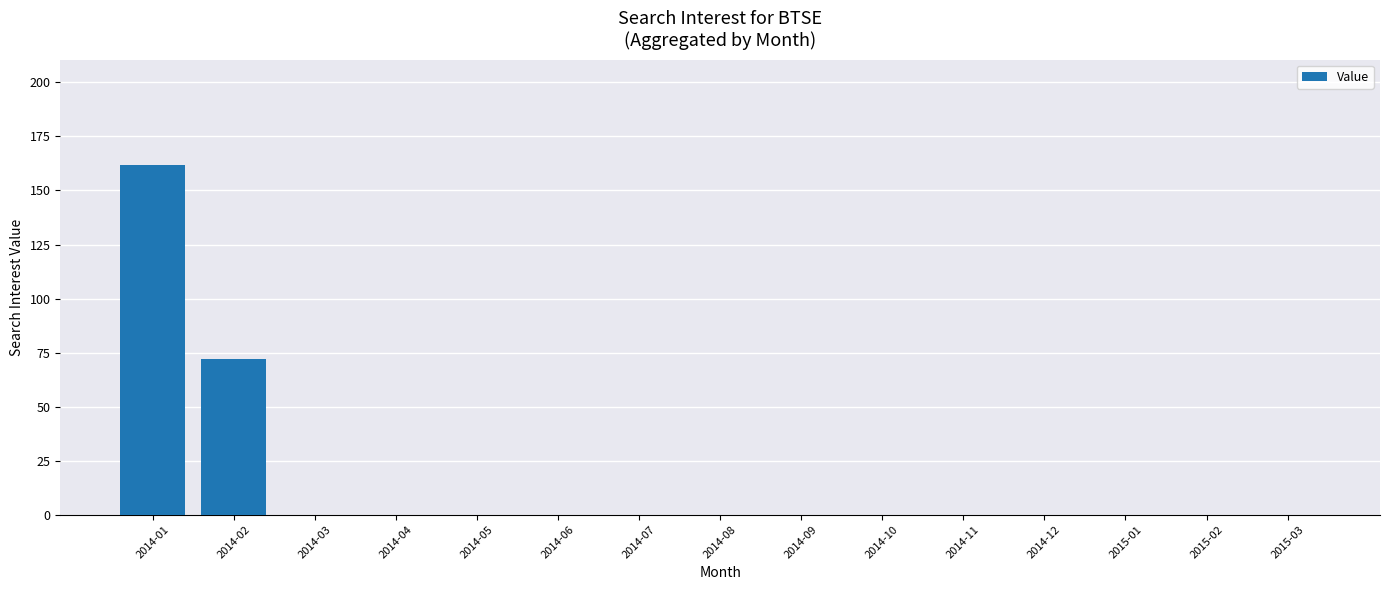

What is the maximum value shown in the chart?

162